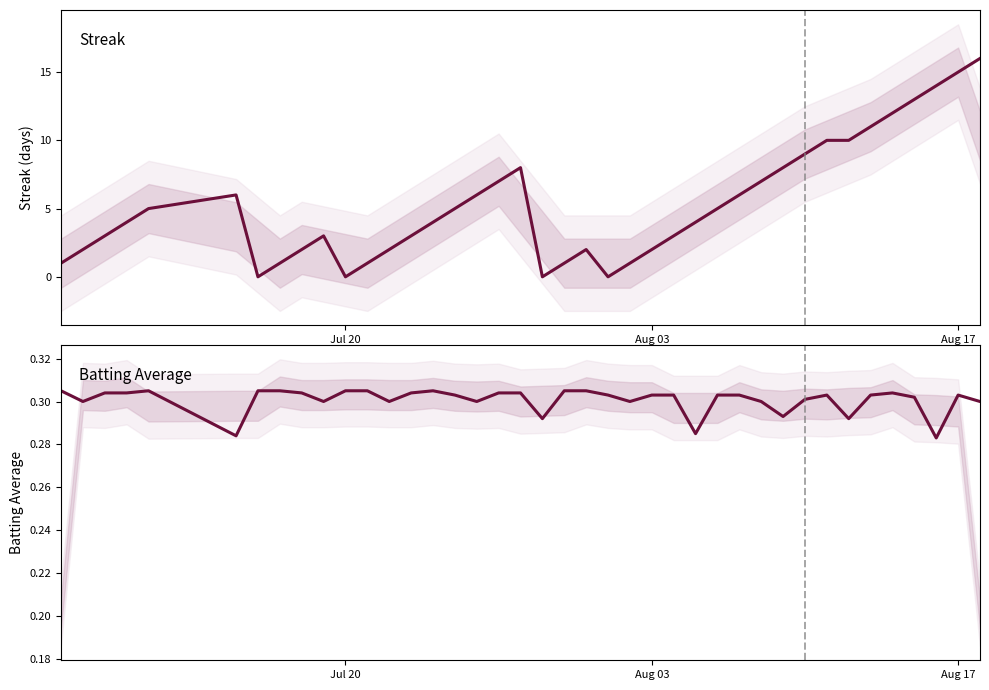

Reading left to right, transcribe all the data shown in this chart.

Streak: 1.0	2.0	3.0	4.0	5.0	6.0	0.0	1.0	2.0	3.0	0.0	1.0	2.0	3.0	4.0	5.0	6.0	7.0	8.0	0.0	1.0	2.0	0.0	1.0	2.0	3.0	4.0	5.0	6.0	7.0	8.0	9.0	10.0	10.0	11.0	12.0	13.0	14.0	15.0	16.0
Batting Average: 0.3	0.3	0.3	0.3	0.3	0.3	0.3	0.3	0.3	0.3	0.3	0.3	0.3	0.3	0.3	0.3	0.3	0.3	0.3	0.3	0.3	0.3	0.3	0.3	0.3	0.3	0.3	0.3	0.3	0.3	0.3	0.3	0.3	0.3	0.3	0.3	0.3	0.3	0.3	0.3